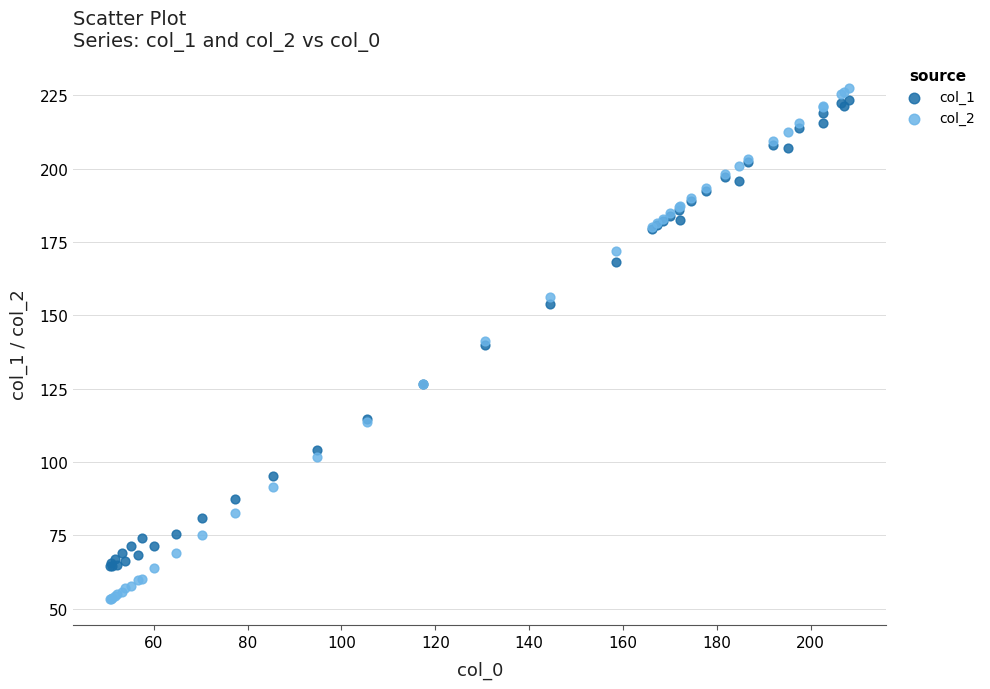

What is the X range (max minus min) for the scatter plot?

157.6